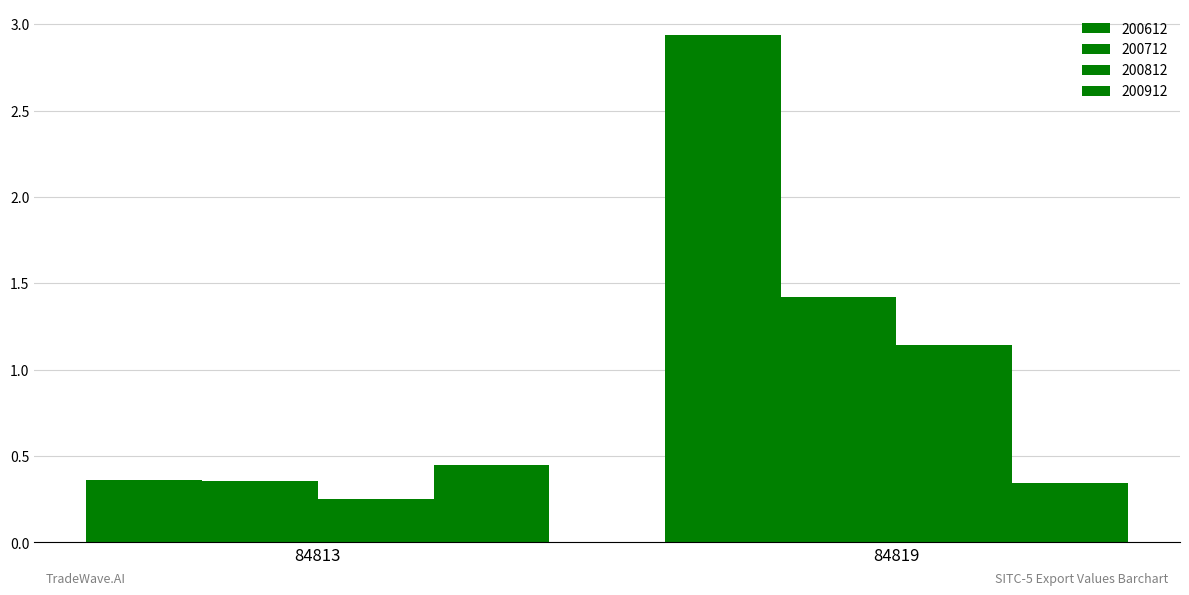

List the series in order of their overall mean, lowest first.

200912, 200812, 200712, 200612